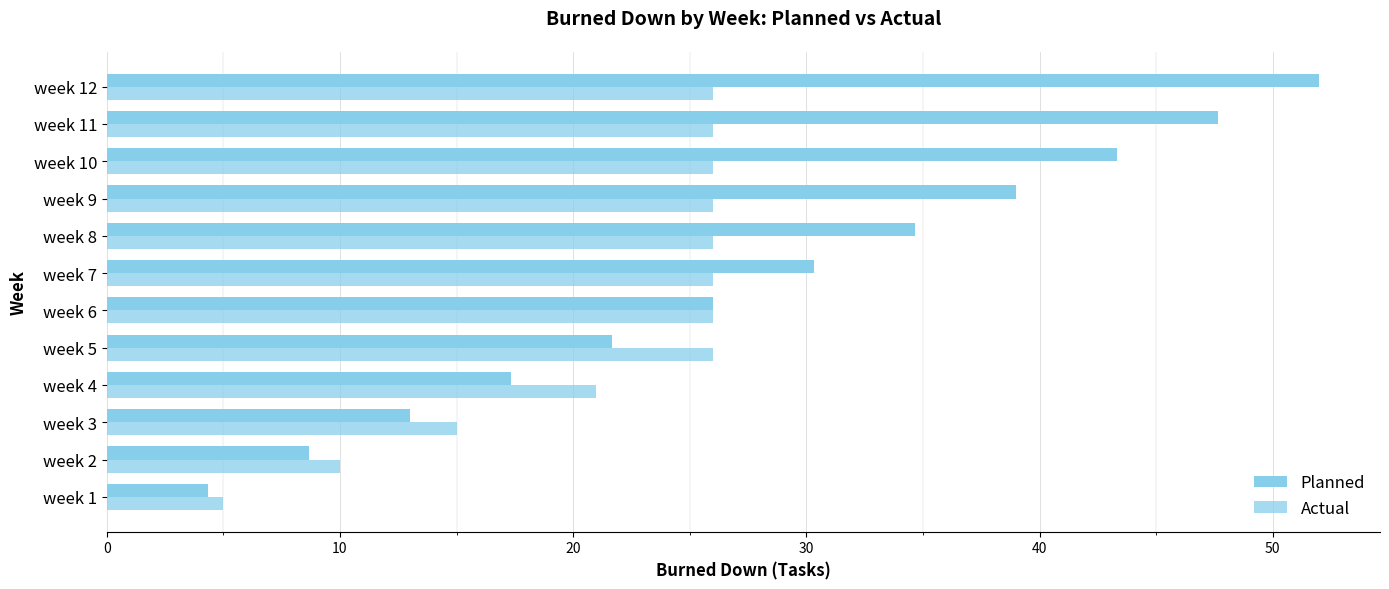

What is the lowest value of the Planned series?

4.3